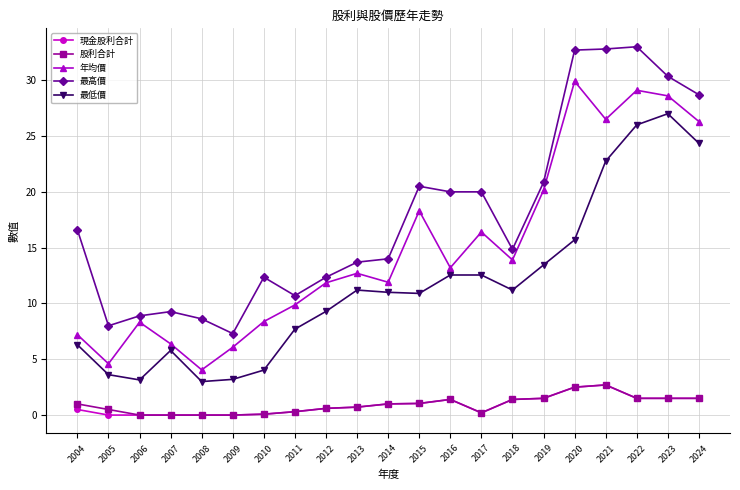

What is the average value of the 最低價 series?

11.7